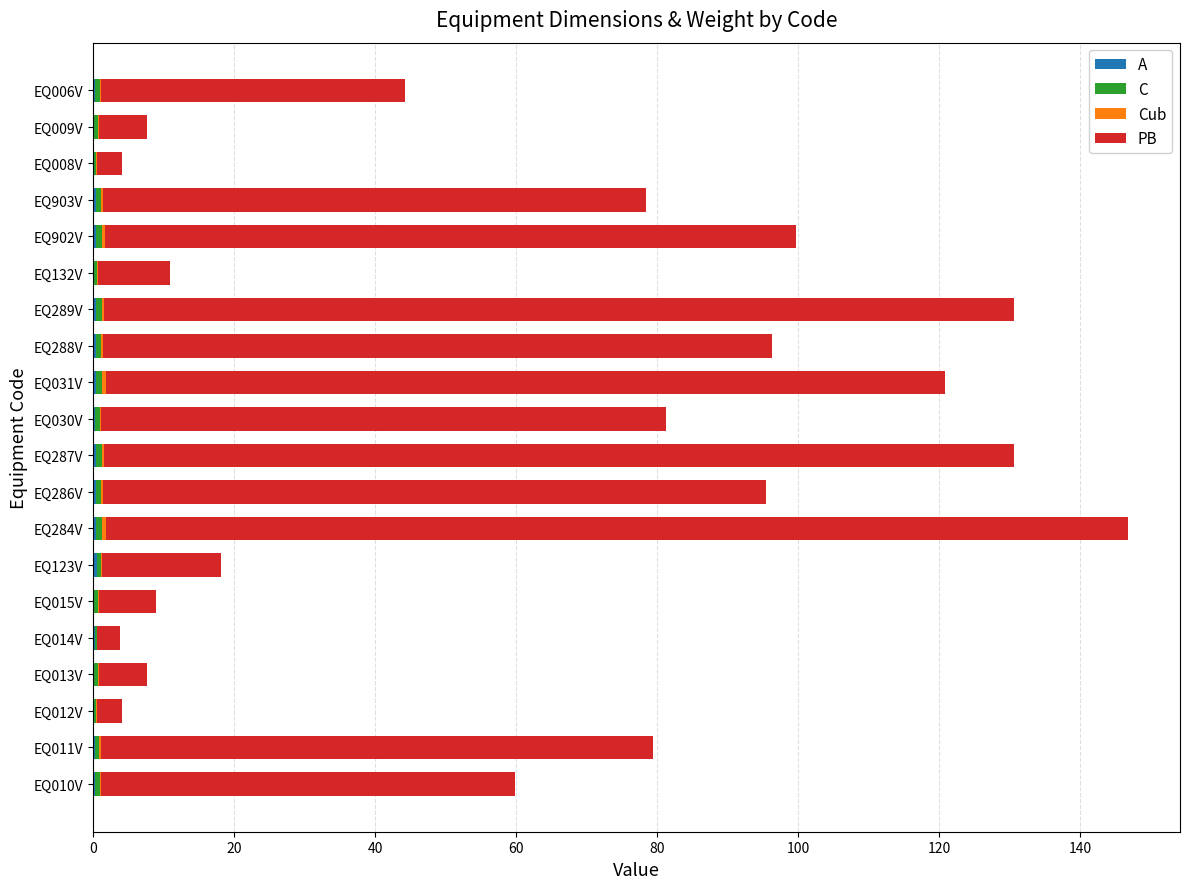

How many categories are shown in the chart?

20